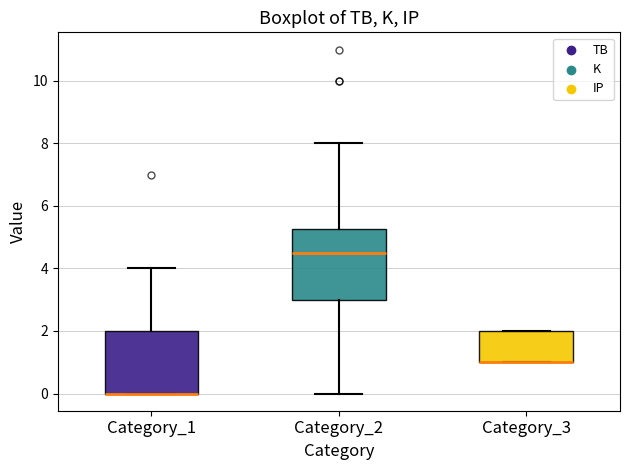

Reading left to right, transcribe this box plot: for each box, give where its median line is, the range the box spans, and where its two whiskers end, as read against the y-axis. The values are not printed on the chart, so give them approximately, as read against the axis.

Category_1: median 0.0 (drawn on the box's lower edge), box 0.0 to 2.0, whiskers 0.0 to 4.0
Category_2: median 4.6, box 3.0 to 5.2, whiskers 0.0 to 8.0
Category_3: median 1.0 (drawn on the box's lower edge), box 1.0 to 2.0, whiskers 1.0 to 2.0